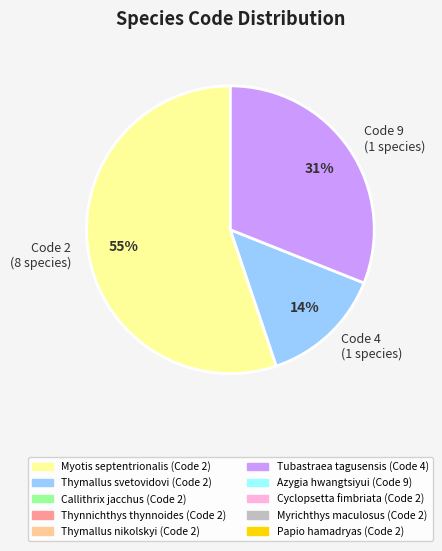

Is there a majority slice in this chart?

Yes